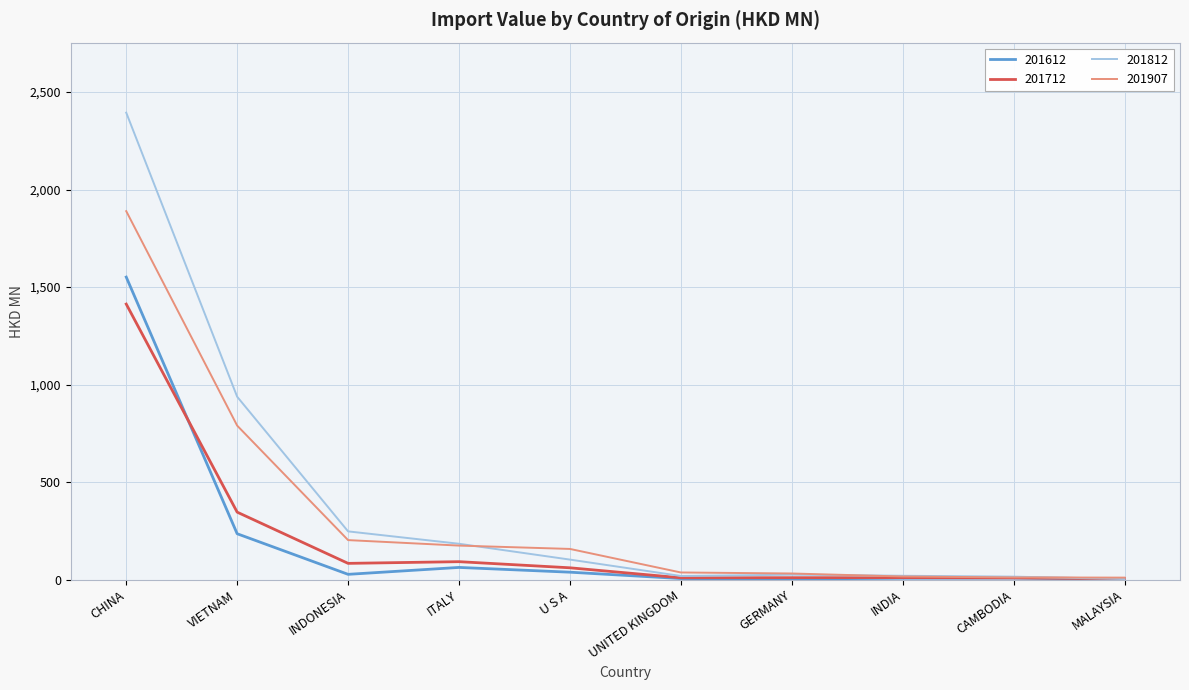

What is the average value of the 201612 series?

194.0